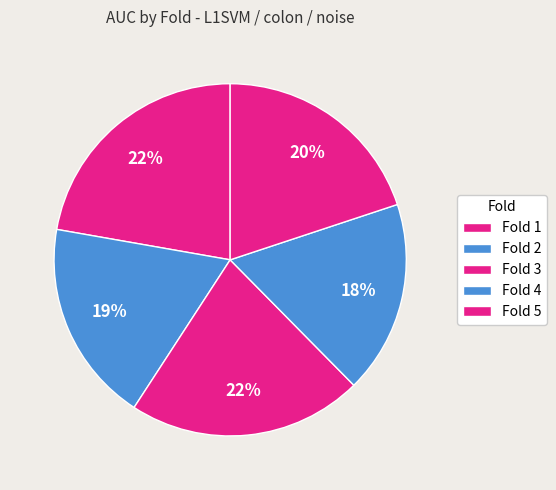

Count the number of slices in the pie.

5